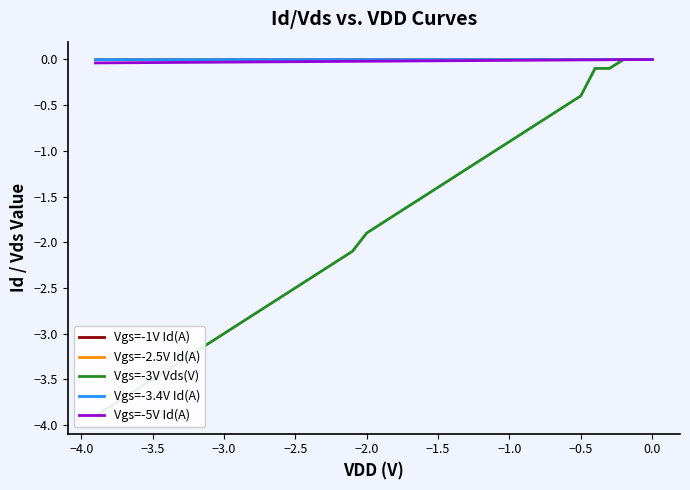

True or false: Vgs=-2.5V Id(A) and Vgs=-3V Vds(V) intersect in this chart.

False